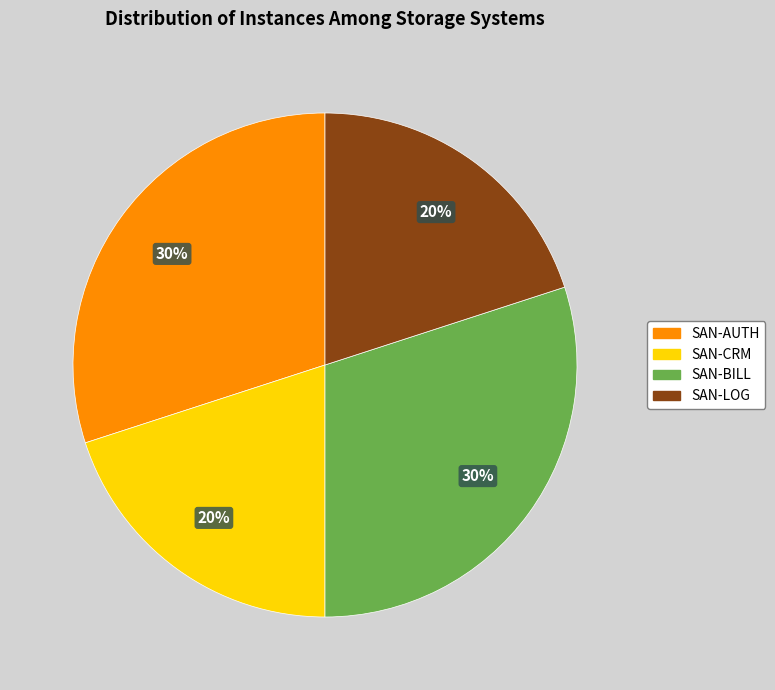

Is there a majority slice in this chart?

No